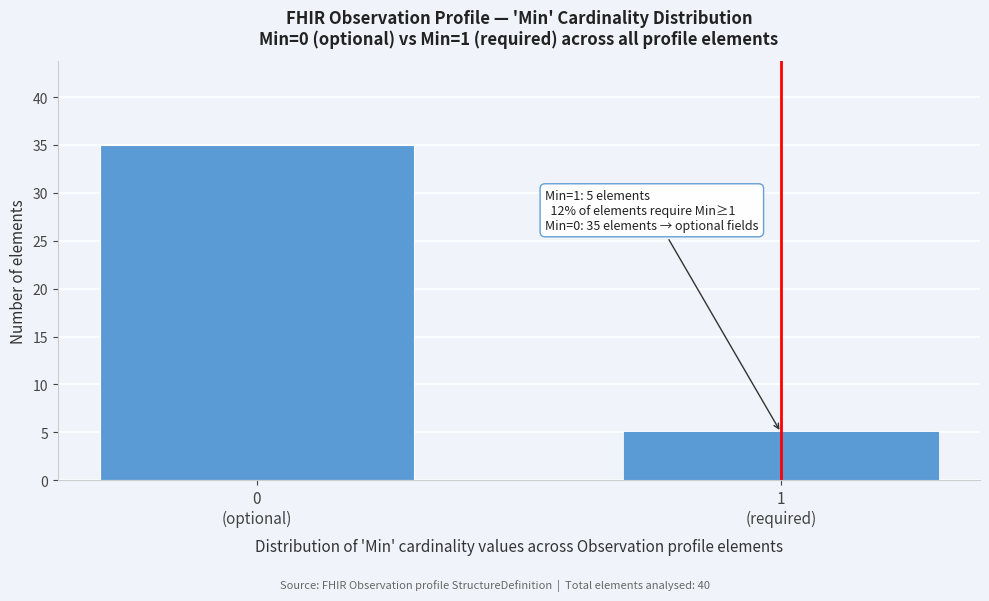

Reading right to left, extract all data points from this chart.

5	35